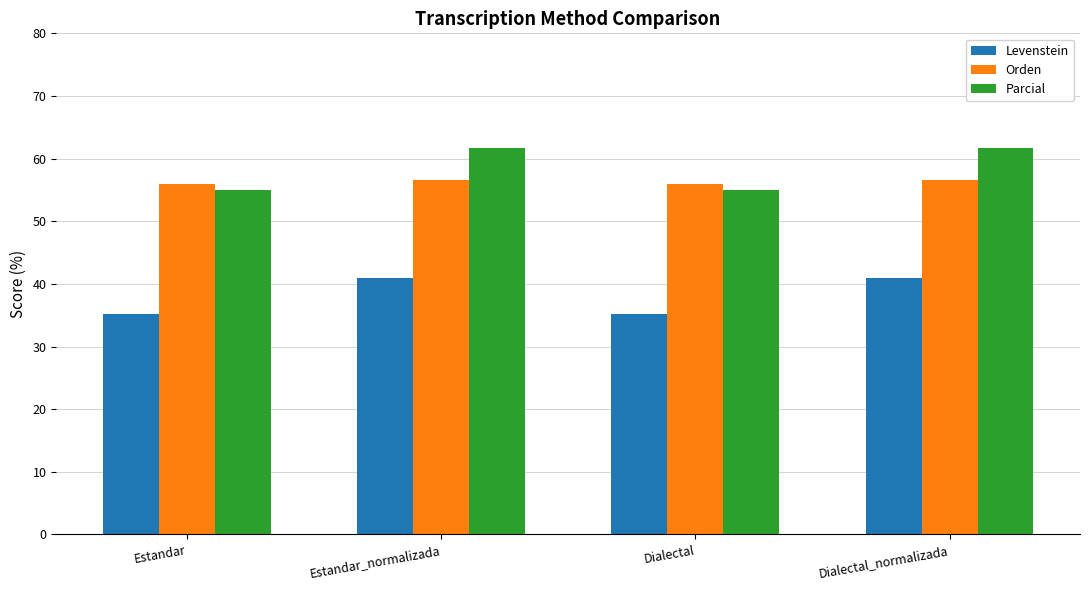

Reading right to left, what are all the values shown in this chart?

Levenstein: 41.0	35.1	41.0	35.1
Orden: 56.6	56.0	56.6	56.0
Parcial: 61.8	54.9	61.8	54.9